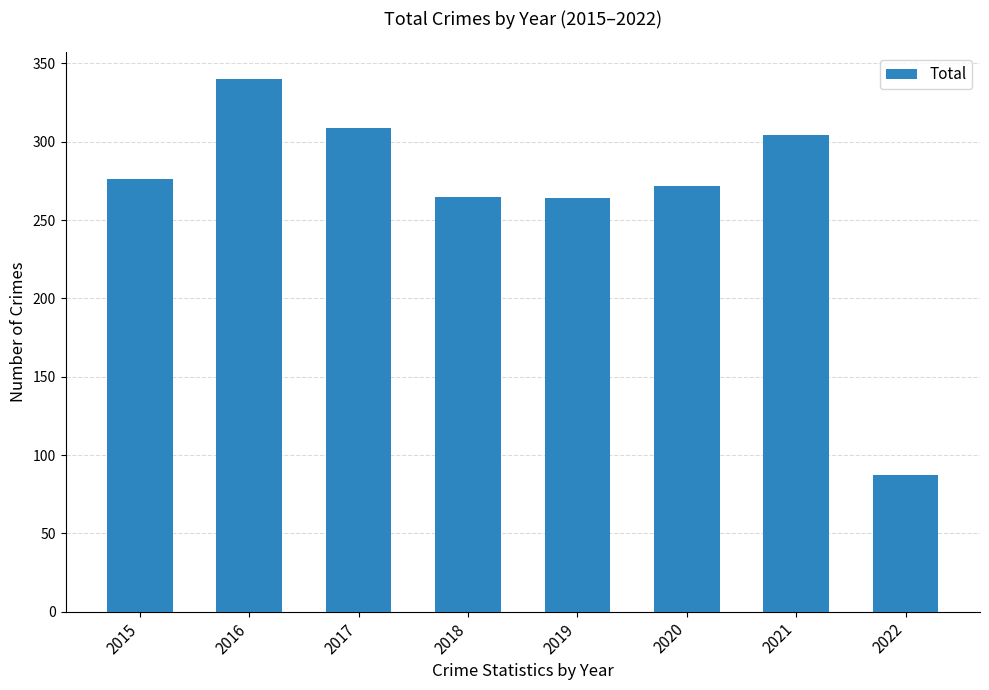

At which category does the chart reach its peak across all series?

2016